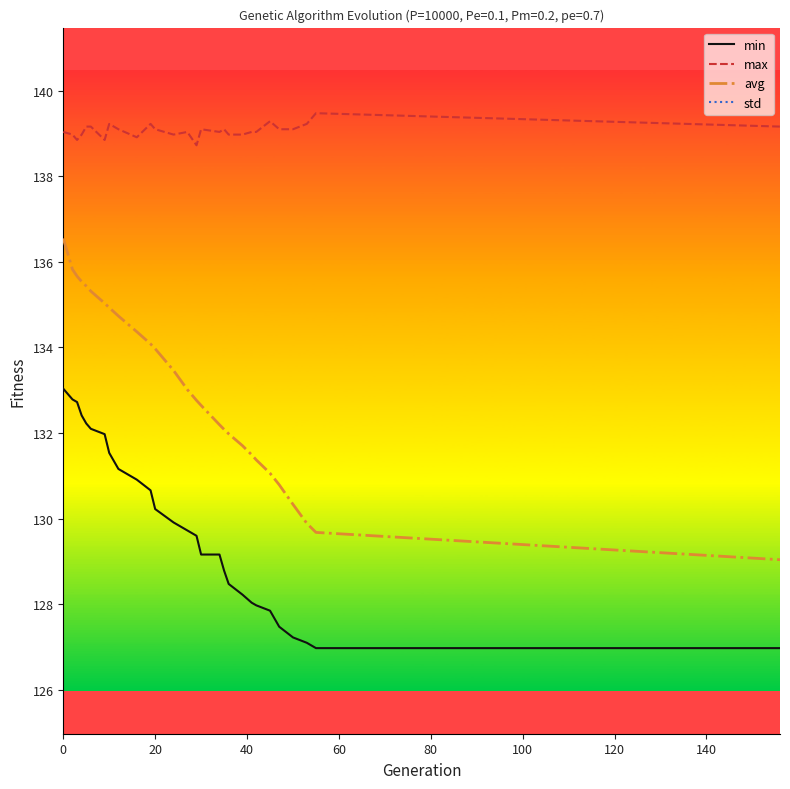

What is the lowest value of the avg series?

129.0